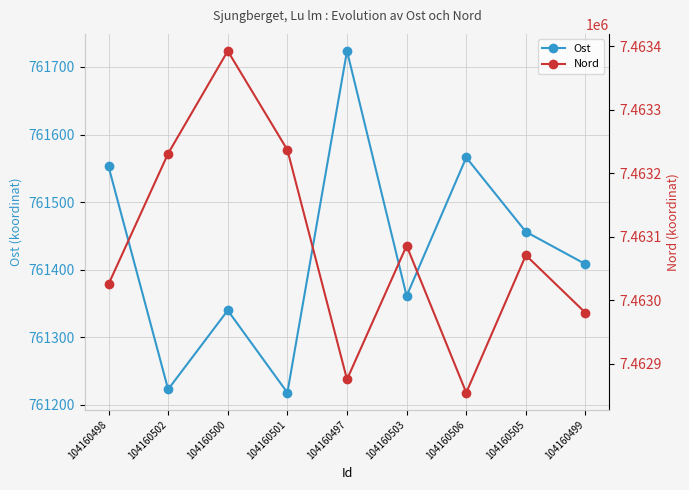

Which series has the largest total across all categories?

Nord